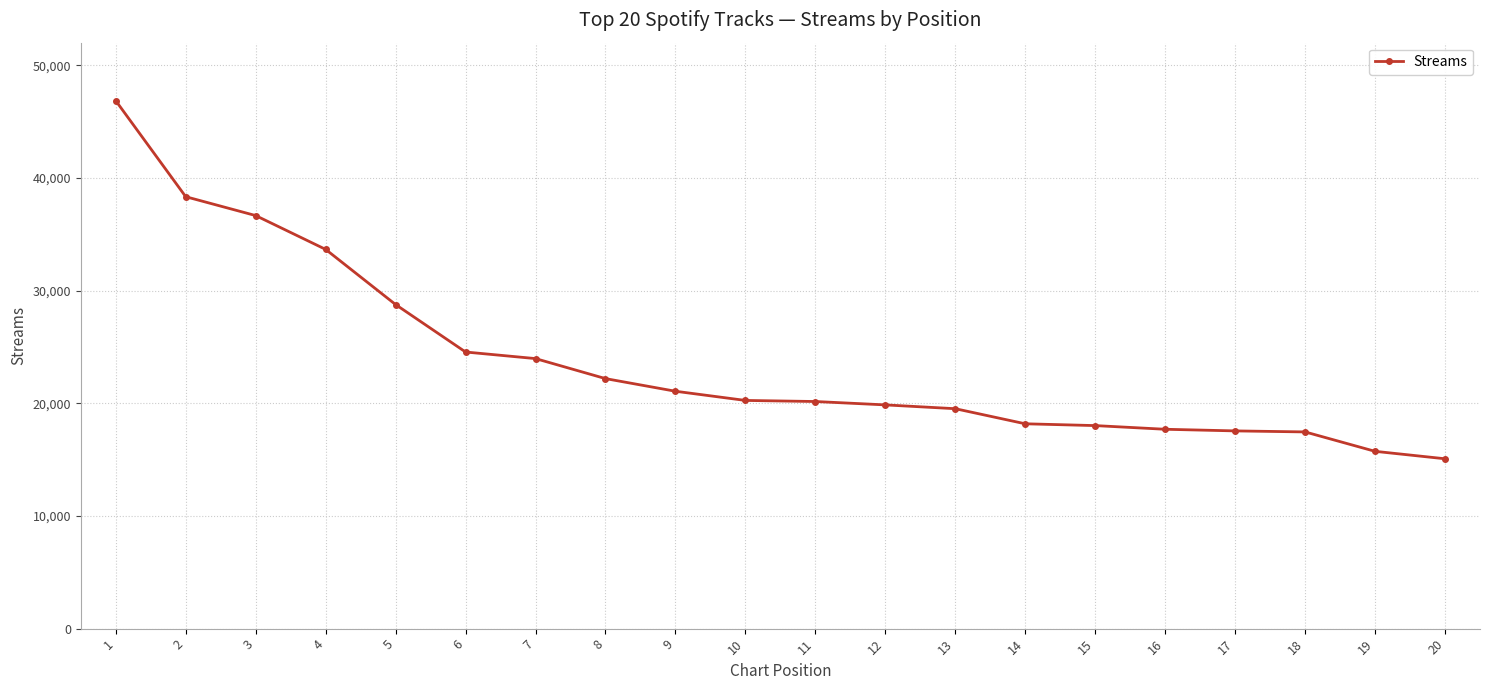

What is the value of the 7th point from the left?

23964